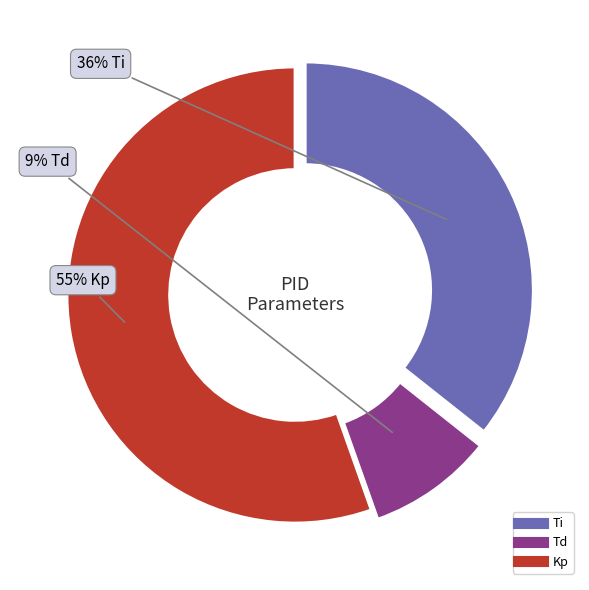

What percentage is the Td slice, to the nearest percent?

9%